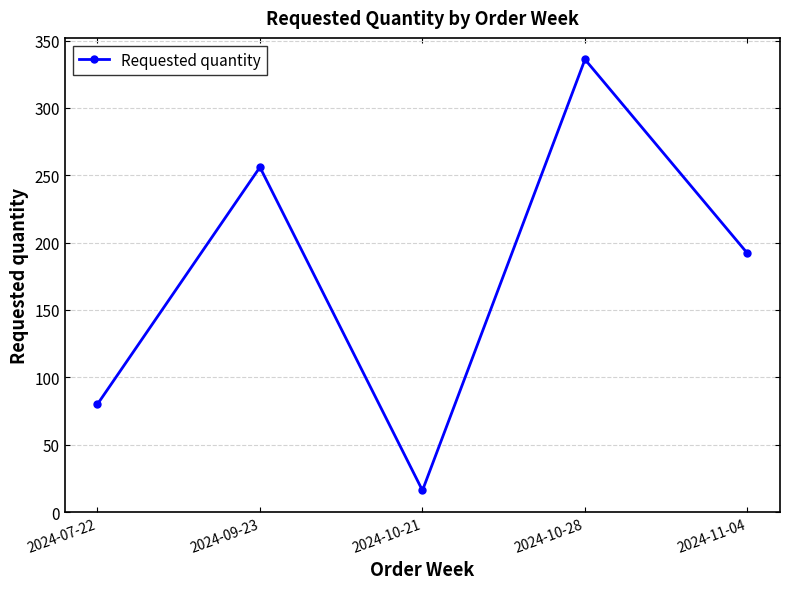

Rank the categories by value from lowest to highest.

2024-10-21, 2024-07-22, 2024-11-04, 2024-09-23, 2024-10-28